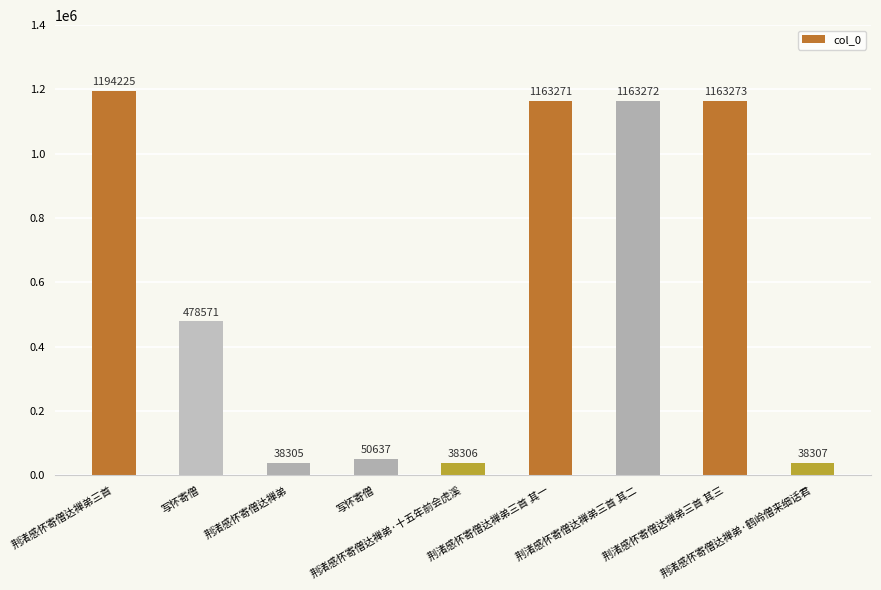

Rank the categories by value from highest to lowest.

荆渚感怀寄僧达禅弟三首, 荆渚感怀寄僧达禅弟三首 其三, 荆渚感怀寄僧达禅弟三首 其二, 荆渚感怀寄僧达禅弟三首 其一, 写怀寄僧, 写怀寄僧, 荆渚感怀寄僧达禅弟·鹤岭僧来细话君, 荆渚感怀寄僧达禅弟·十五年前会虎溪, 荆渚感怀寄僧达禅弟